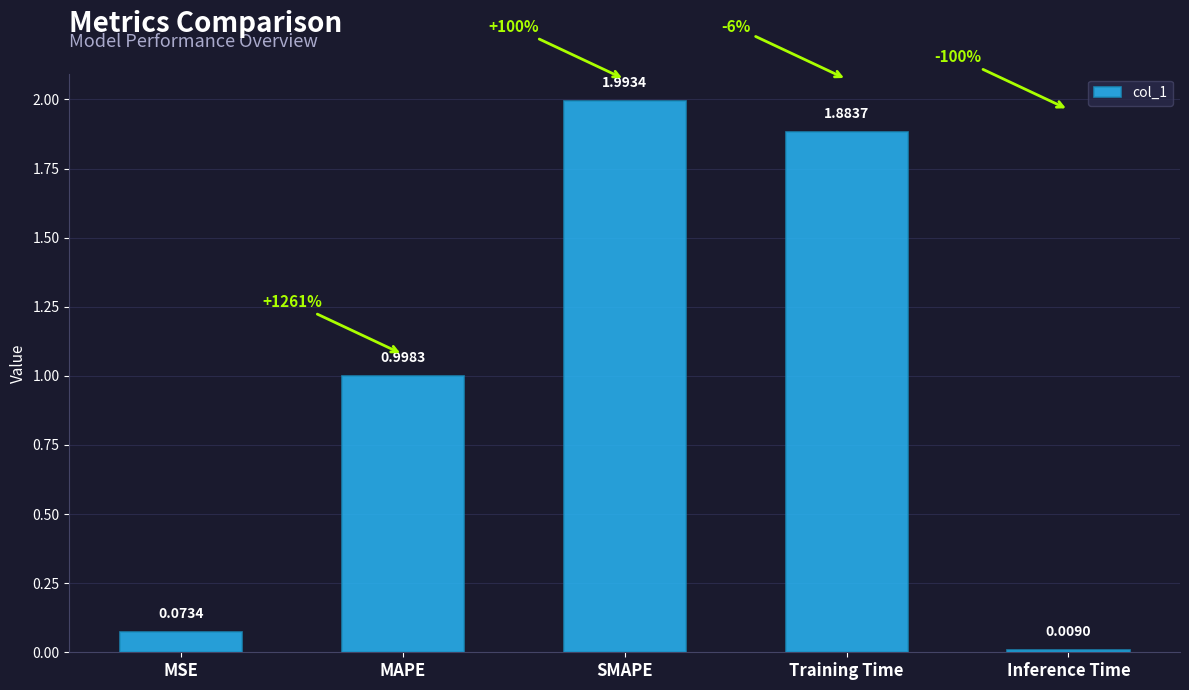

At which category does the chart reach its peak across all series?

SMAPE